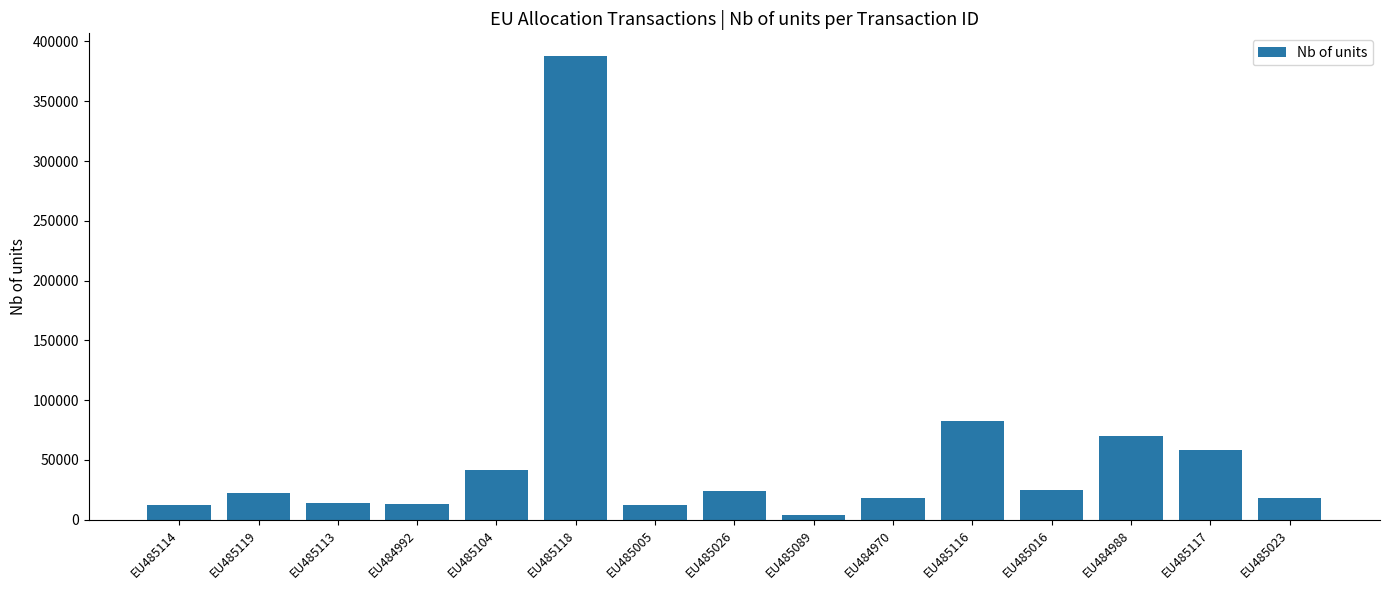

What is the minimum value shown in the chart?

4203